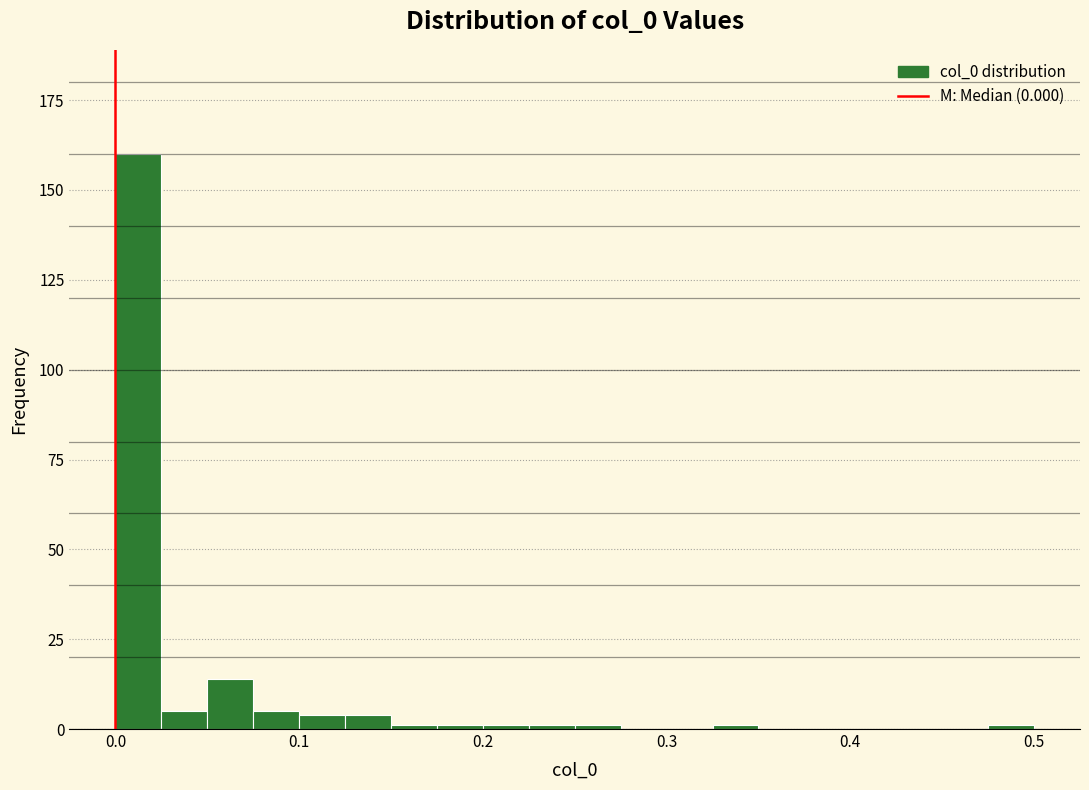

Read against the x-axis, roughly where is the centre of the tallest bar?

0.01